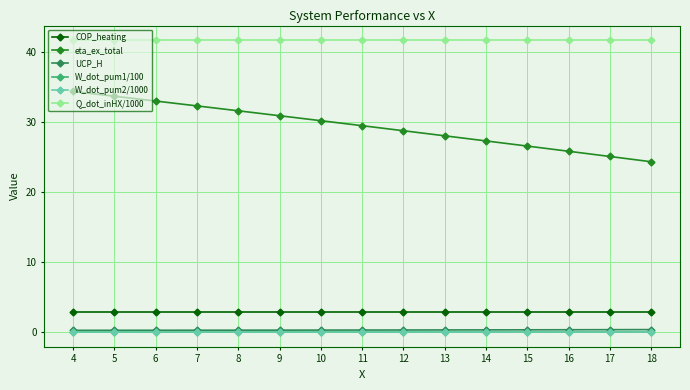

Which series has the largest range (max minus min)?

eta_ex_total